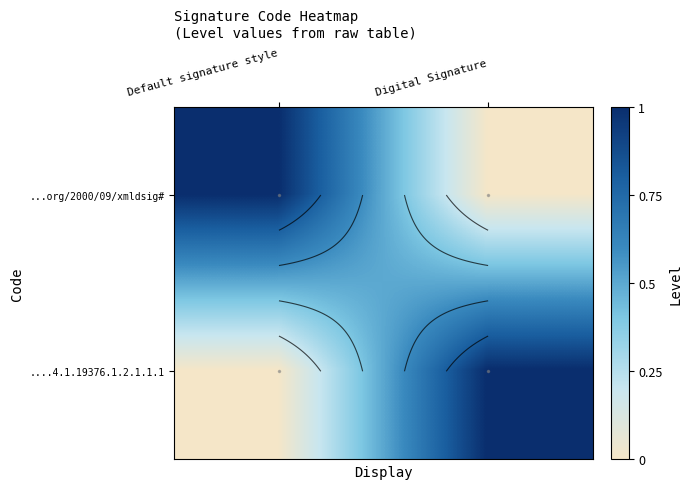

Which has a higher value, Digital Signature or Default signature style?

Default signature style